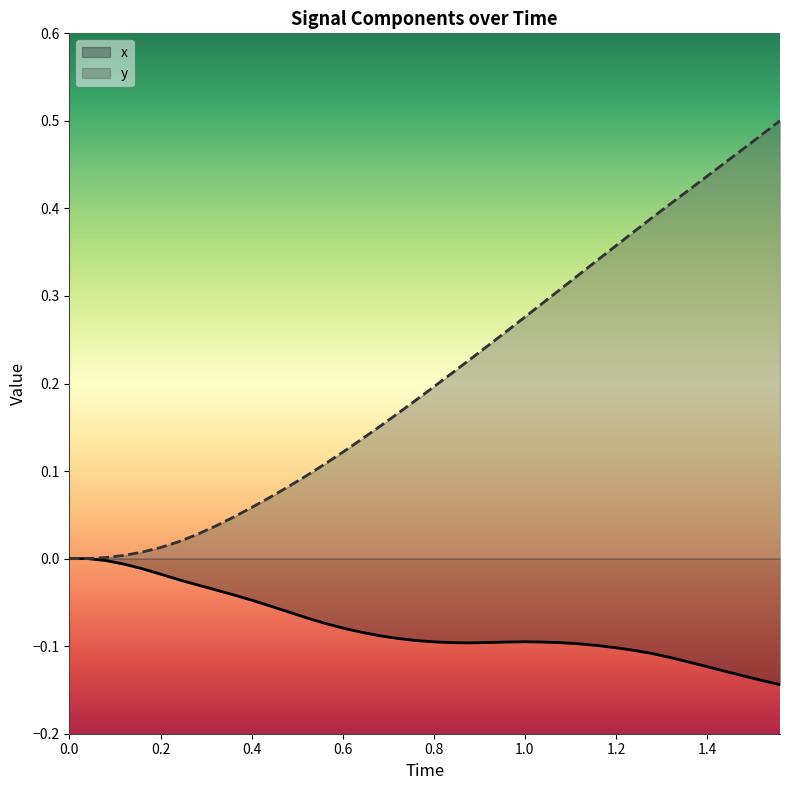

Rank the series by their average value, from lowest to highest.

x, y